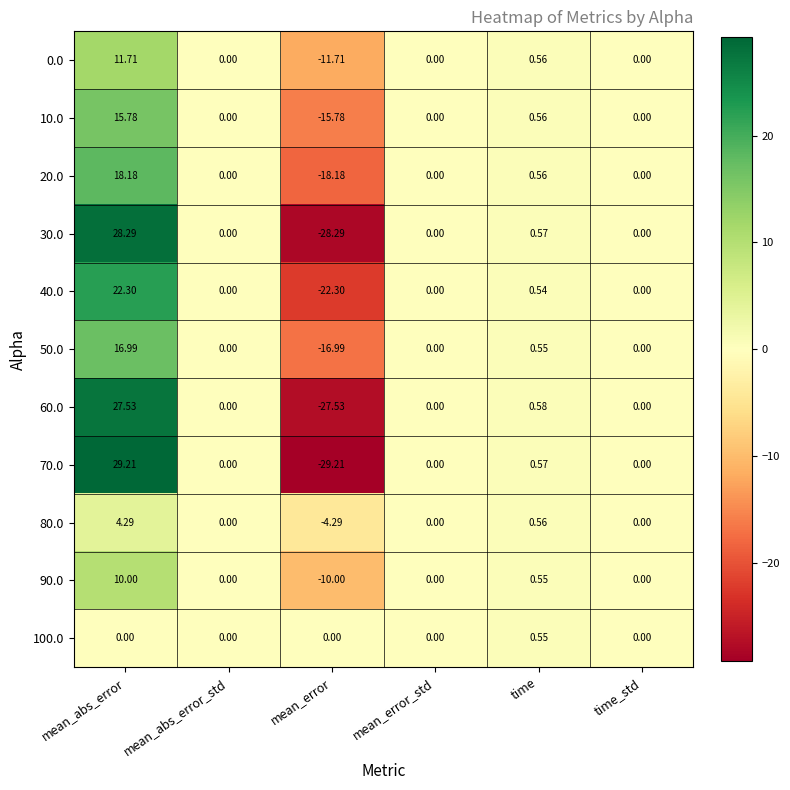

Is the value of 10.0 at mean_error greater than the value of 80.0 at time?

No